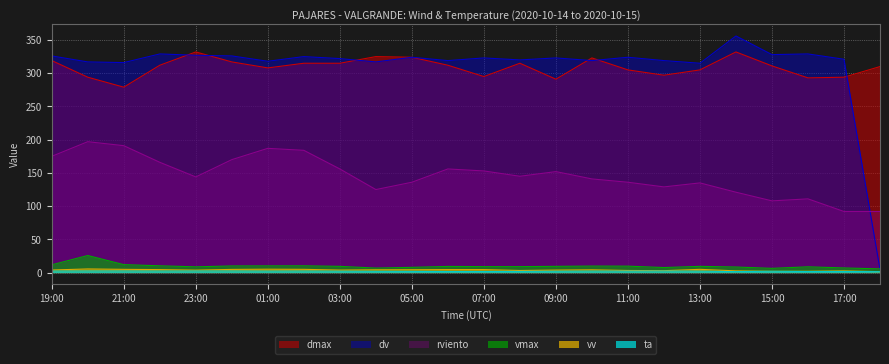

What value does the vmax series have at 04:00?

6.9